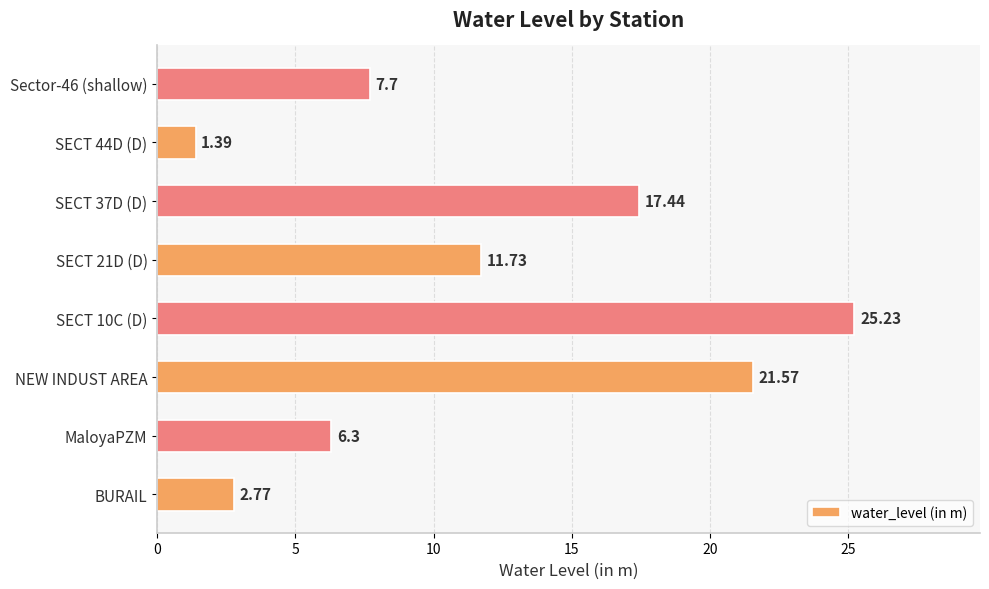

What is the sum of all values?

94.1